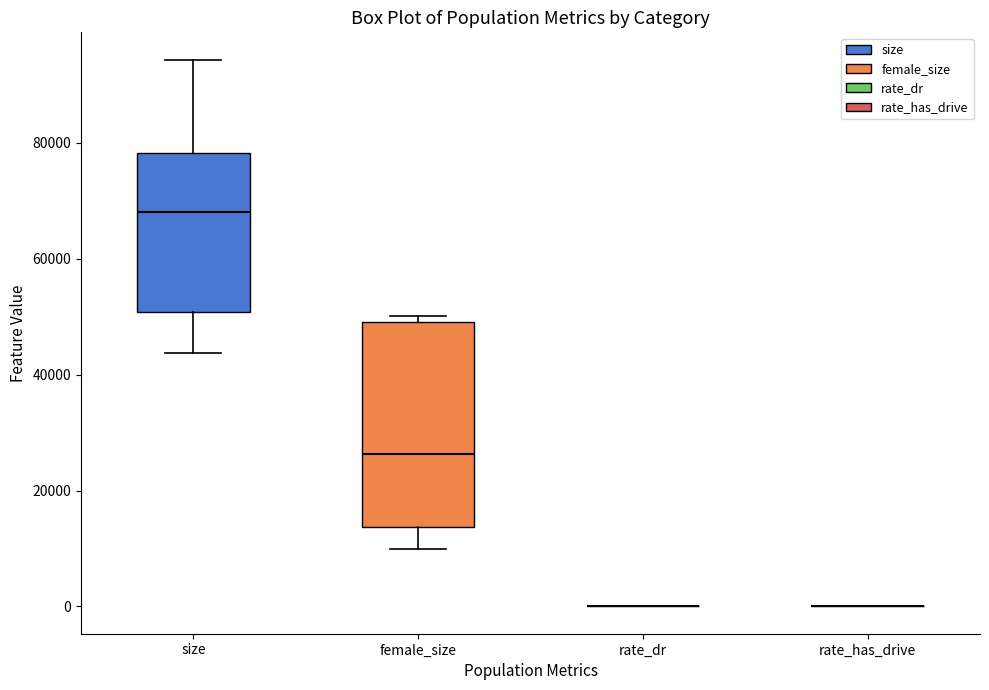

Reading left to right, read every box against the y-axis: the position of its median line, the range the box covers, and the ends of its whiskers. The values are not printed on the chart, so give them approximately, as read against the axis.

size: median 68000, box 50000 to 78000, whiskers 44000 to 94000
female_size: median 26000, box 14000 to 50000, whiskers 10000 to 50000 (just above the box's upper edge)
rate_dr: box collapsed to a line at 0, whiskers 0 to 0
rate_has_drive: box collapsed to a line at 0, whiskers 0 to 0